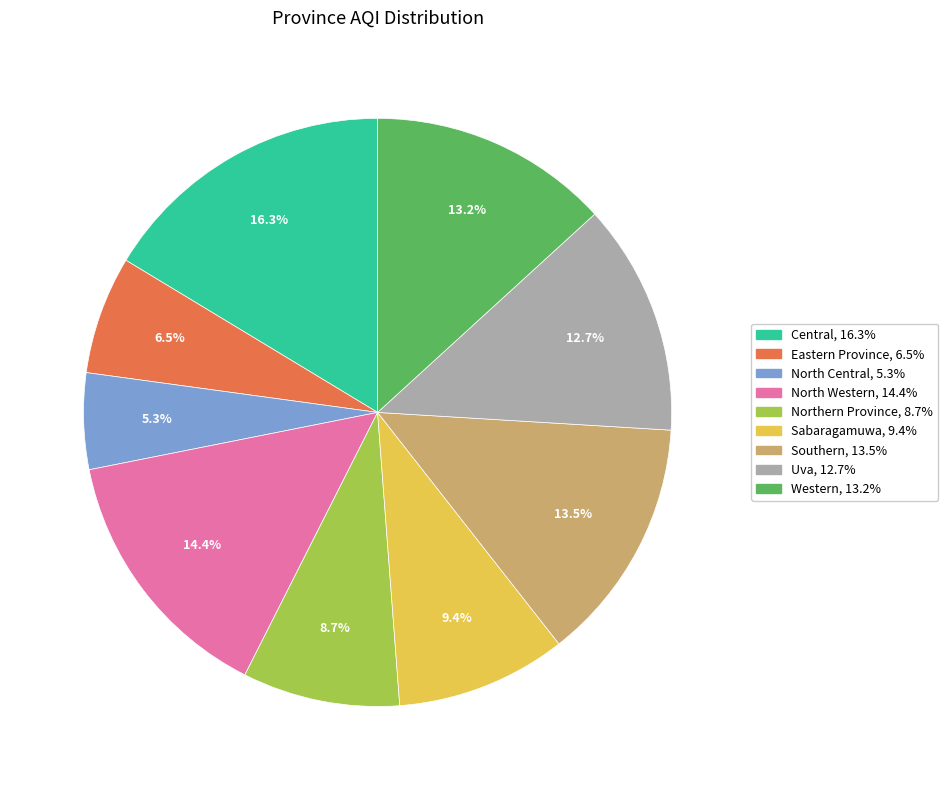

Which slice is the largest?

Central